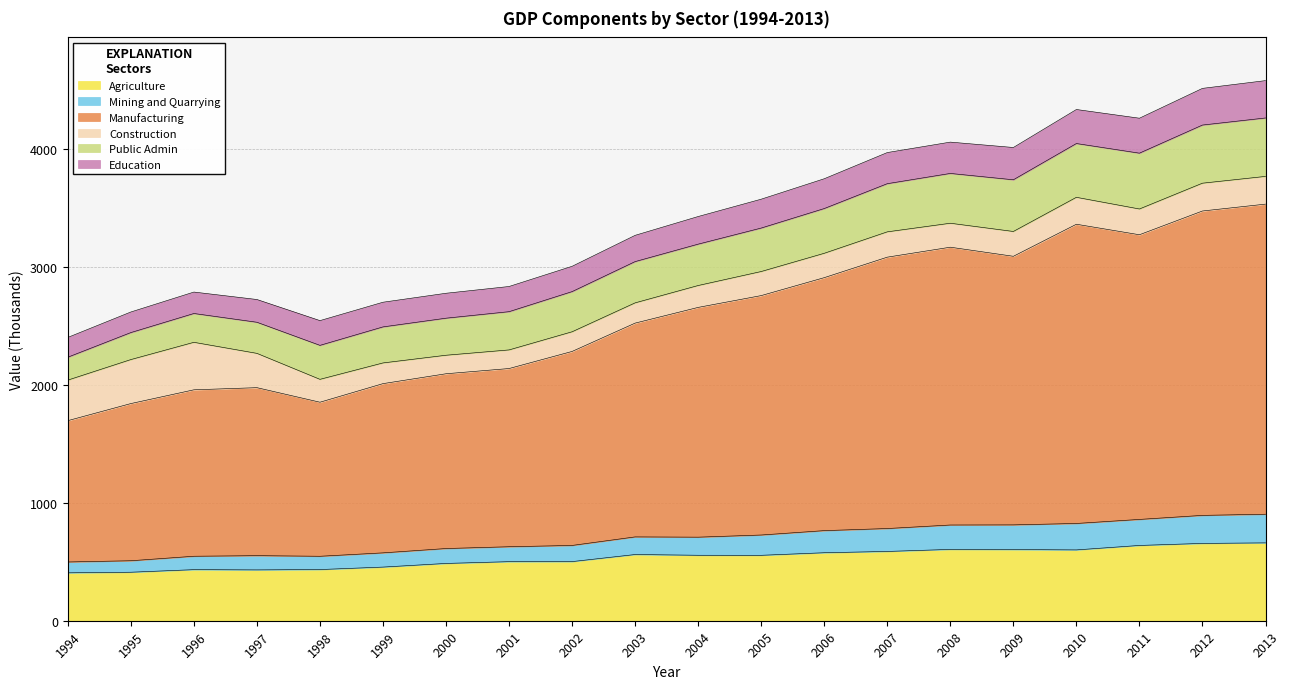

True or false: Agriculture and Manufacturing intersect in this chart.

False